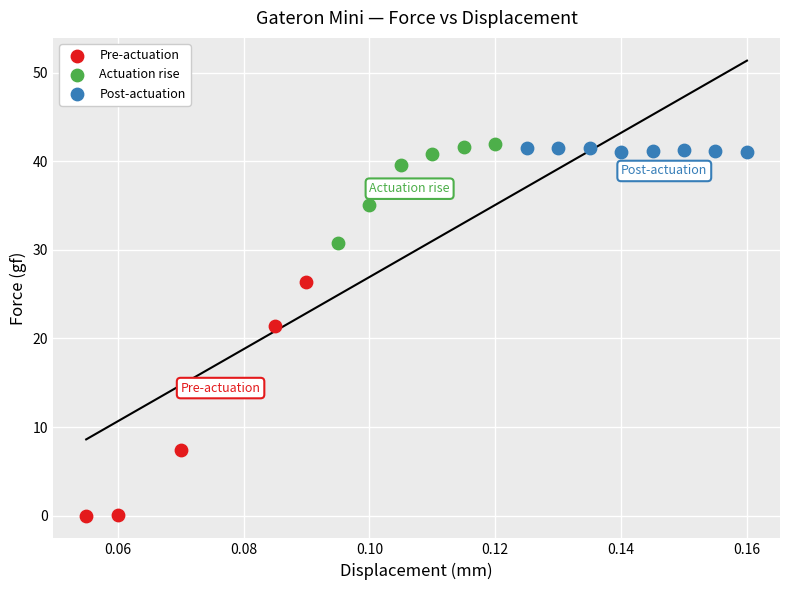

Which series has the widest spread of Y values?

Pre-actuation